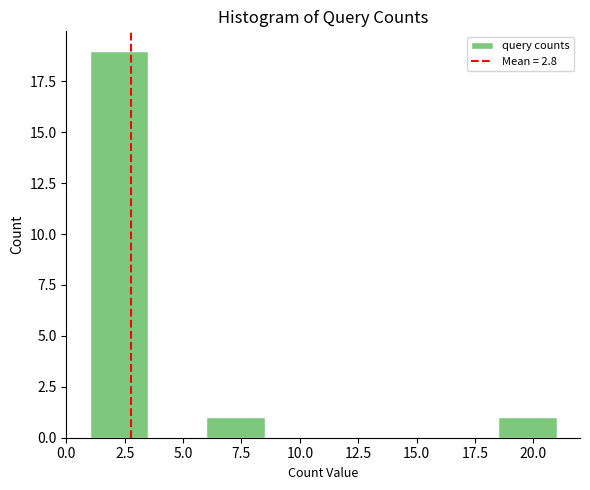

Reading left to right, list every bar in this chart as the range it spans on the x-axis followed by its height. The values are not printed on the chart, so give them approximately, as read against the axis.

1.0 to 3.5: 19
3.5 to 6.0: 0
6.0 to 8.5: 1
8.5 to 11.0: 0
11.0 to 13.5: 0
13.5 to 16.0: 0
16.0 to 18.5: 0
18.5 to 21.0: 1